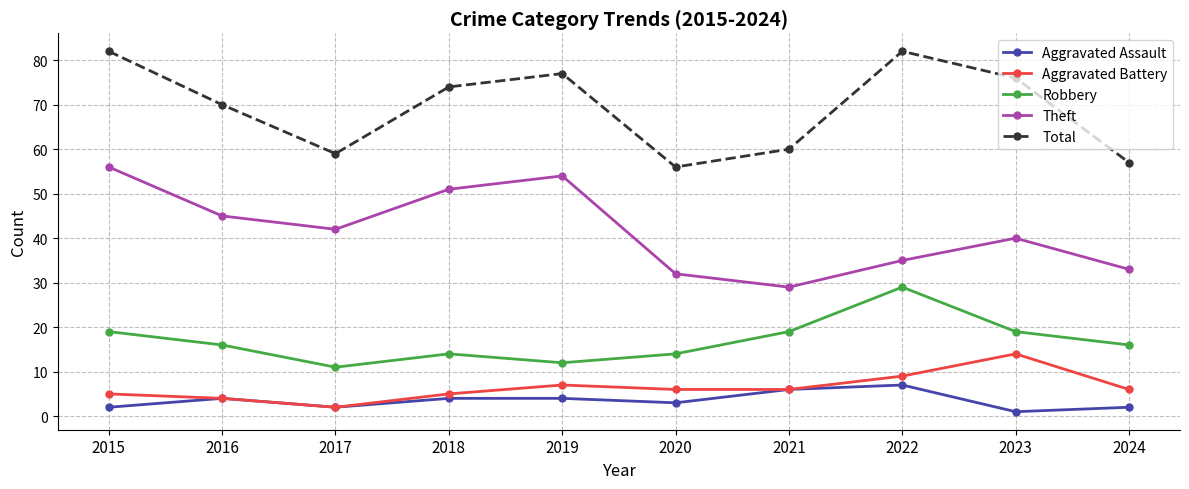

Is it true that Robbery equals 4 at 2020?

False